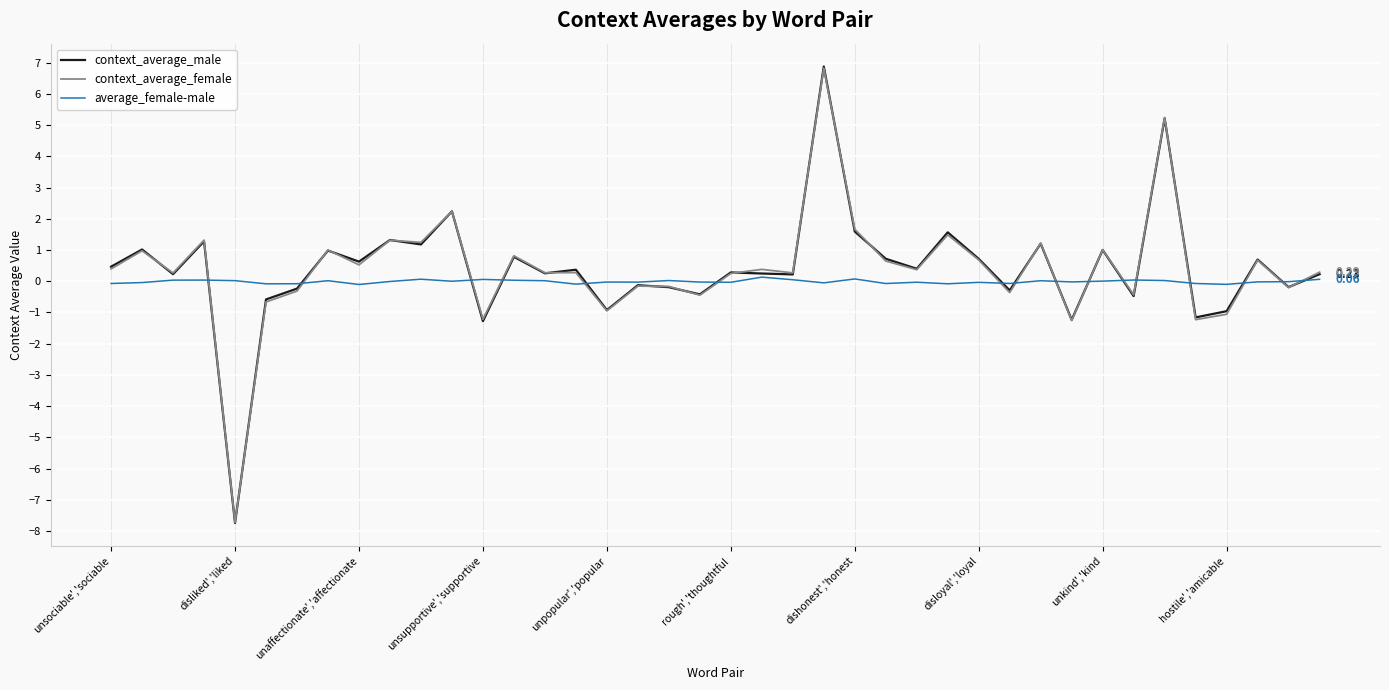

True or false: average_female-male has more than 0 points higher than both neighbors.

True